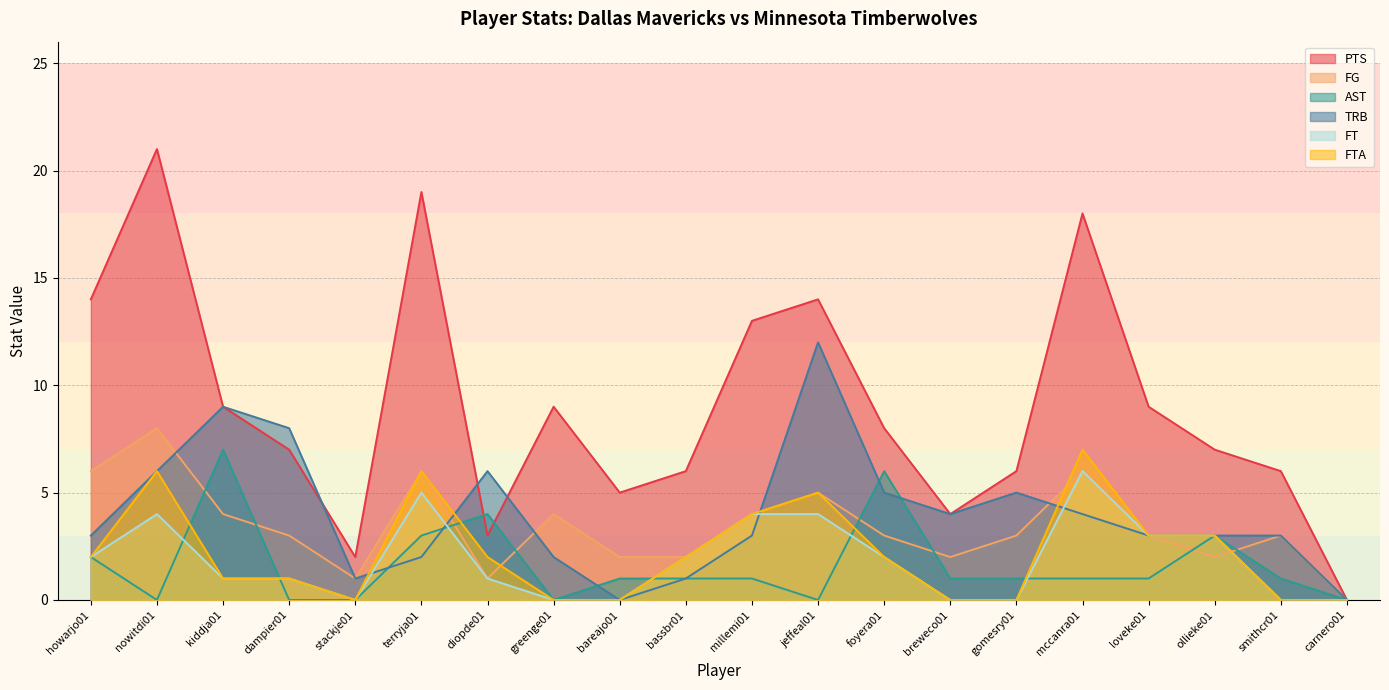

Which category has the lowest value across all series?

carnero01